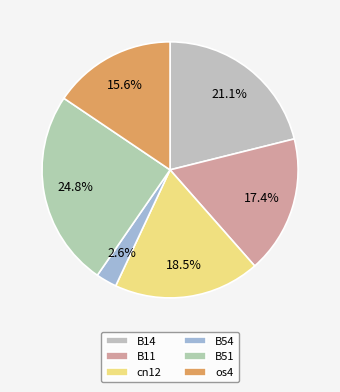

What percentage do B54 and os4 together represent?

18.2%